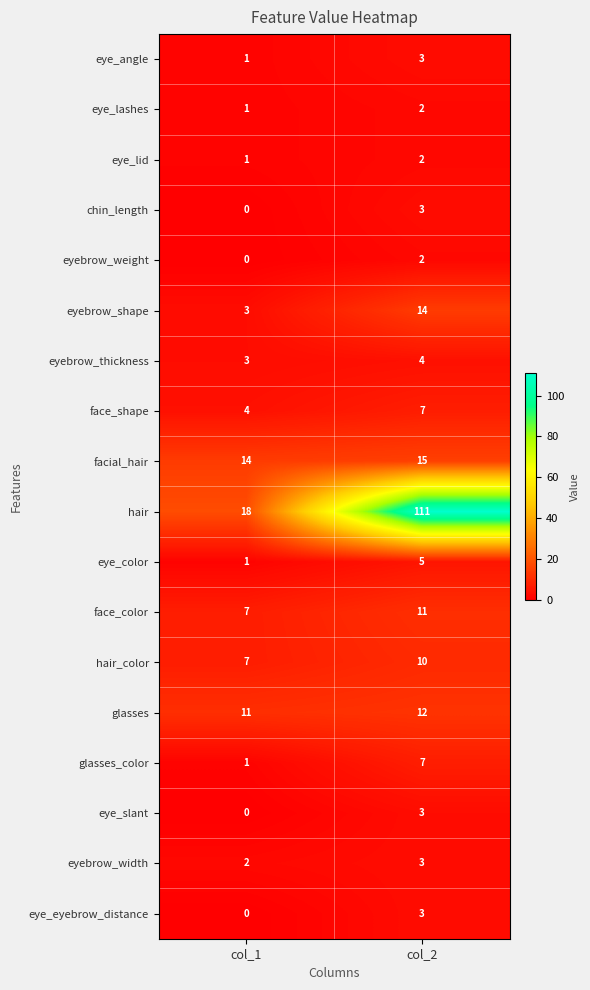

At how many categories does at least one series exceed 68?

1